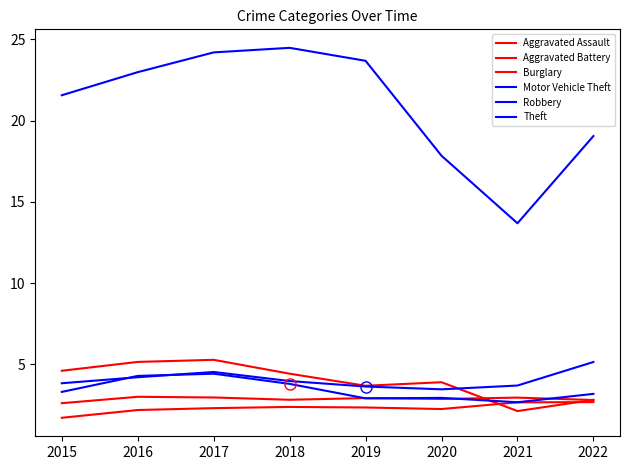

Reading right to left, what are all the values shown in this chart?

Aggravated Assault: 2022=2.7	2021=2.7	2020=2.3	2019=2.4	2018=2.4	2017=2.3	2016=2.2	2015=1.7
Aggravated Battery: 2022=2.8	2021=3.0	2020=2.9	2019=2.9	2018=2.8	2017=3.0	2016=3.0	2015=2.6
Burglary: 2022=2.8	2021=2.1	2020=3.9	2019=3.7	2018=4.4	2017=5.3	2016=5.2	2015=4.6
Motor Vehicle Theft: 2022=5.2	2021=3.7	2020=3.5	2019=3.6	2018=4.0	2017=4.5	2016=4.2	2015=3.8
Robbery: 2022=3.2	2021=2.7	2020=2.9	2019=2.9	2018=3.8	2017=4.4	2016=4.3	2015=3.3
Theft: 2022=19.0	2021=13.7	2020=17.8	2019=23.7	2018=24.5	2017=24.2	2016=23.0	2015=21.6